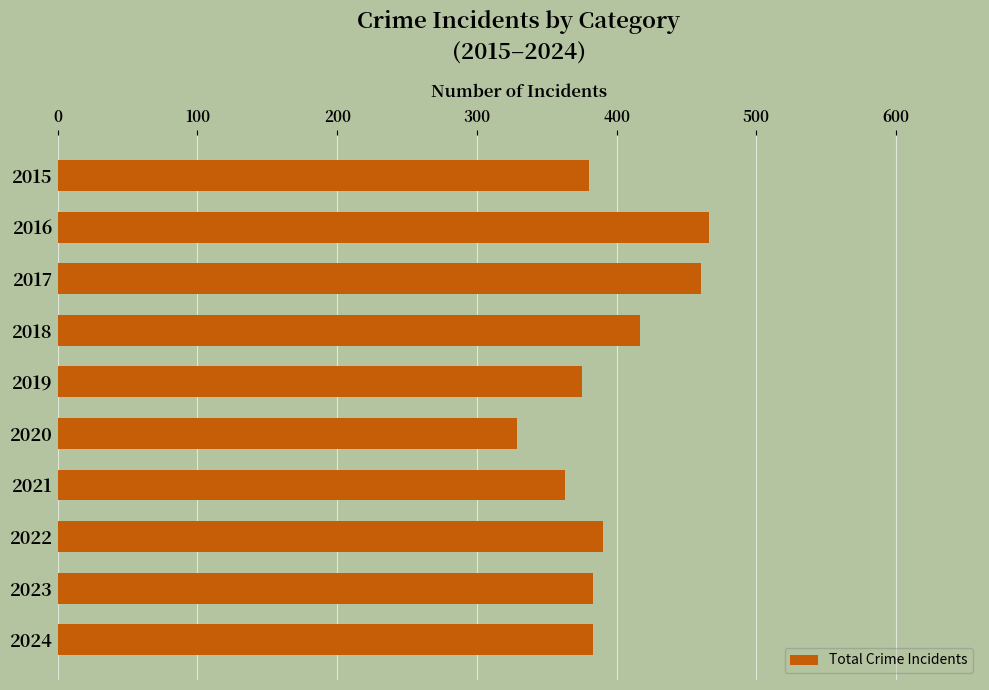

Count the number of data series in this chart.

1